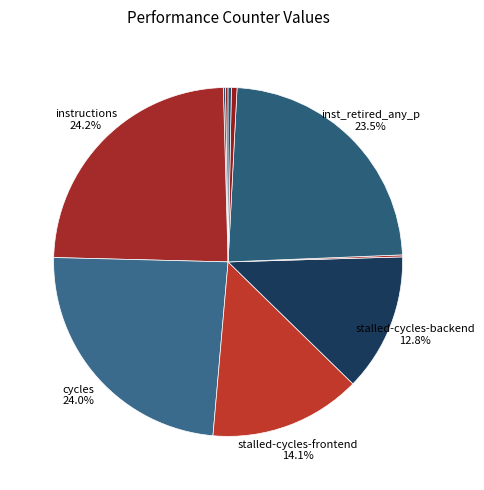

How many segments does this pie chart have?

10